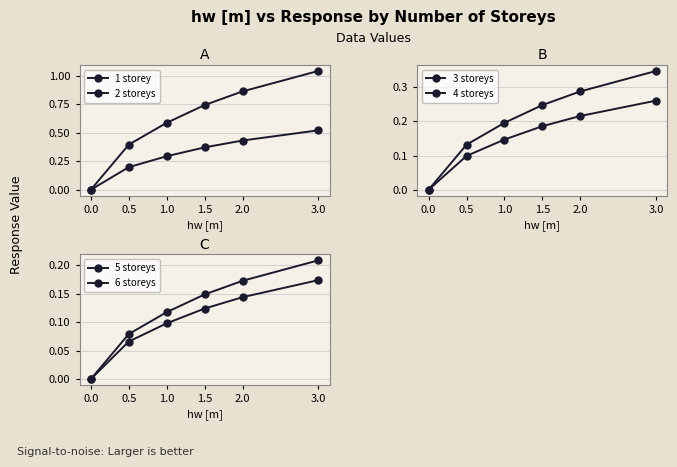

Read the 4 storeys value at 0.5.

0.1